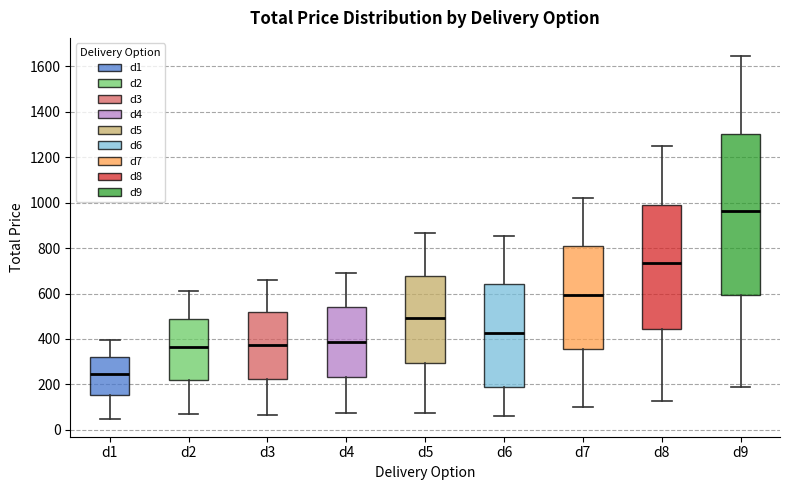

Reading left to right, transcribe this box plot: for each box, give where its median line is, the range the box spans, and where its two whiskers end, as read against the y-axis. The values are not printed on the chart, so give them approximately, as read against the axis.

d1: median 240, box 160 to 320, whiskers 40 to 400
d2: median 360, box 220 to 480, whiskers 60 to 600
d3: median 380, box 220 to 520, whiskers 60 to 660
d4: median 380, box 240 to 540, whiskers 80 to 700
d5: median 500, box 300 to 680, whiskers 80 to 860
d6: median 420, box 180 to 640, whiskers 60 to 860
d7: median 600, box 360 to 800, whiskers 100 to 1020
d8: median 740, box 440 to 1000, whiskers 120 to 1240
d9: median 960, box 600 to 1300, whiskers 180 to 1640